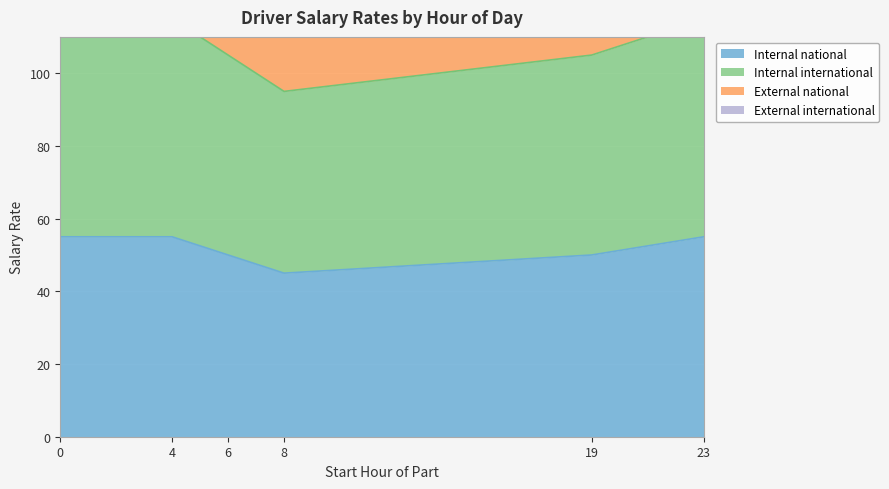

What is the highest value of the Internal national series?

55